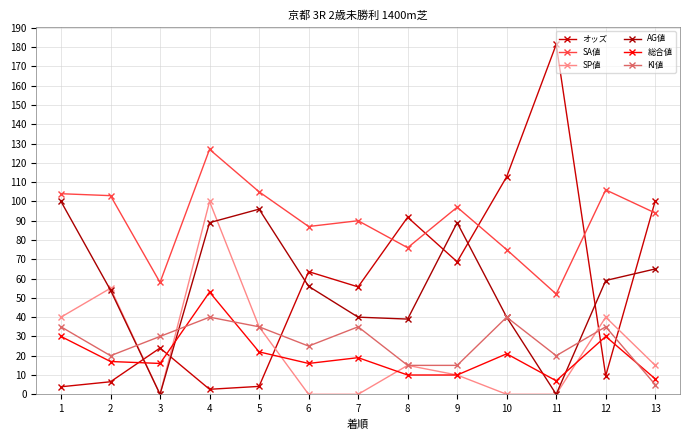

Between which two adjacent categories do オッズ and AG値 first intersect?

2 and 3